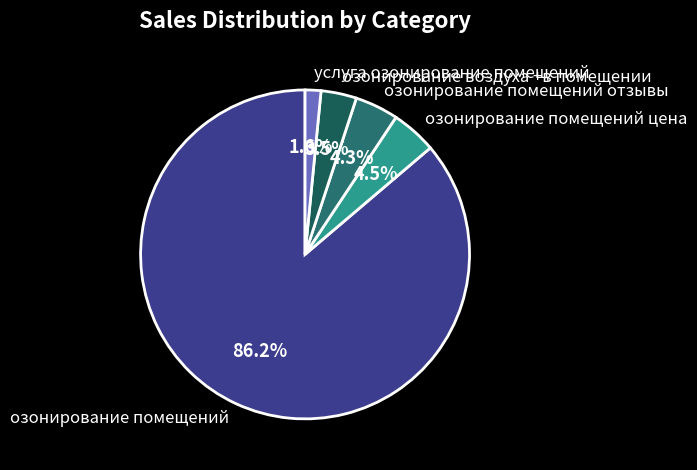

Does озонирование помещений отзывы account for over 50% of the chart?

No